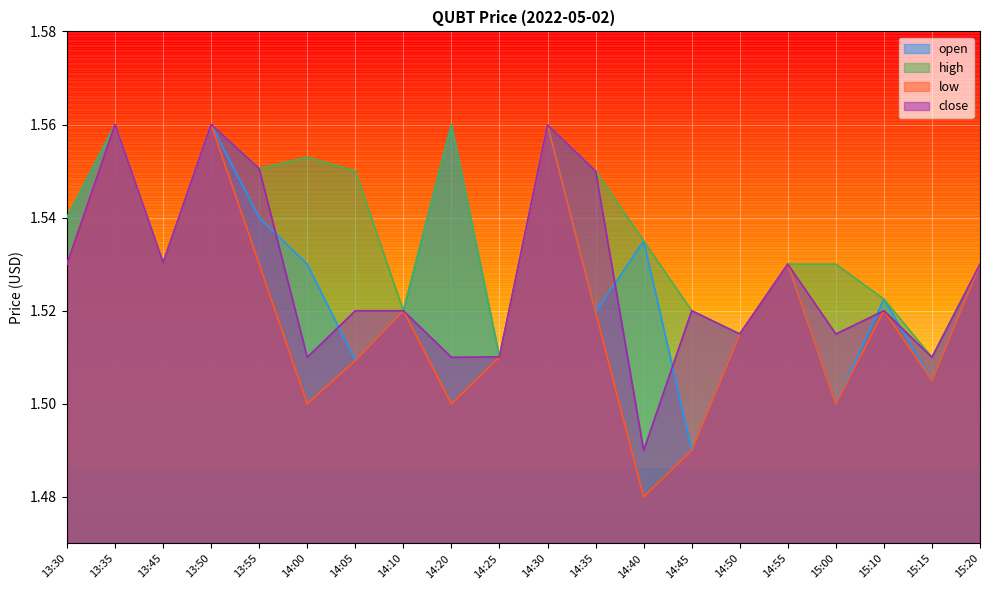

What is the lowest value of the open series?

1.5